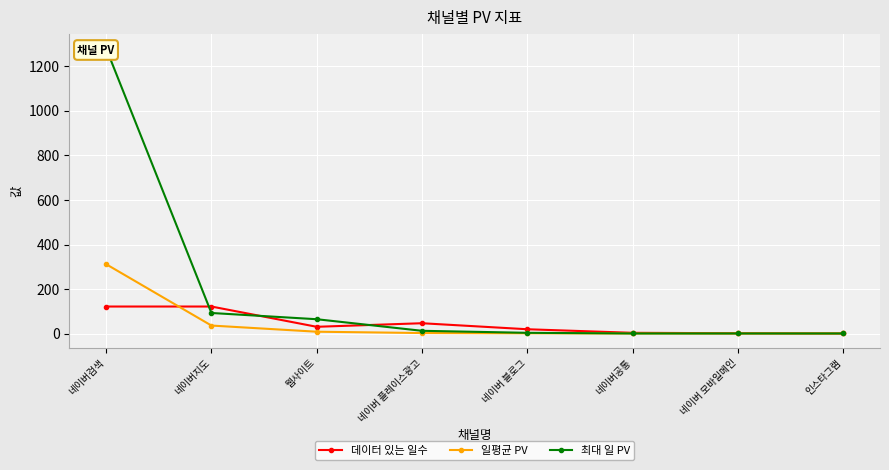

Rank the series by their maximum value, from lowest to highest.

데이터 있는 일수, 일평균 PV, 최대 일 PV